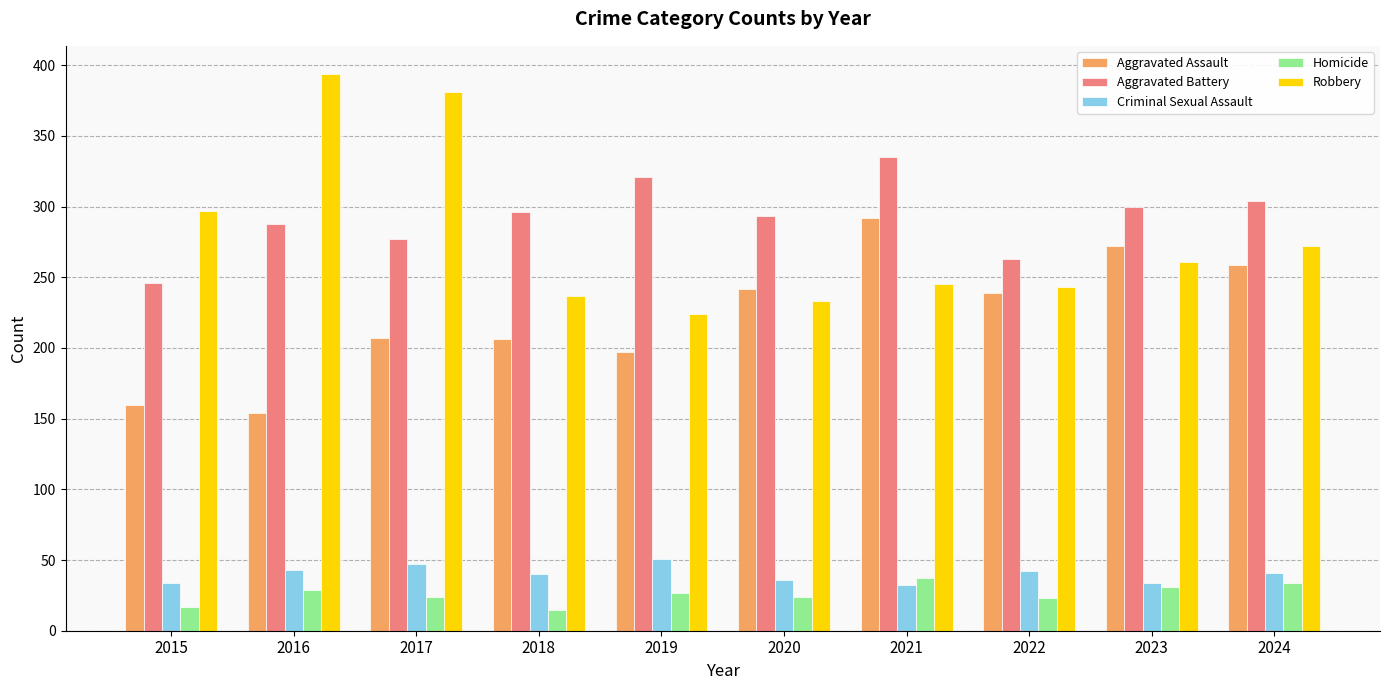

Which category has the lowest value in the Aggravated Battery series?

2015